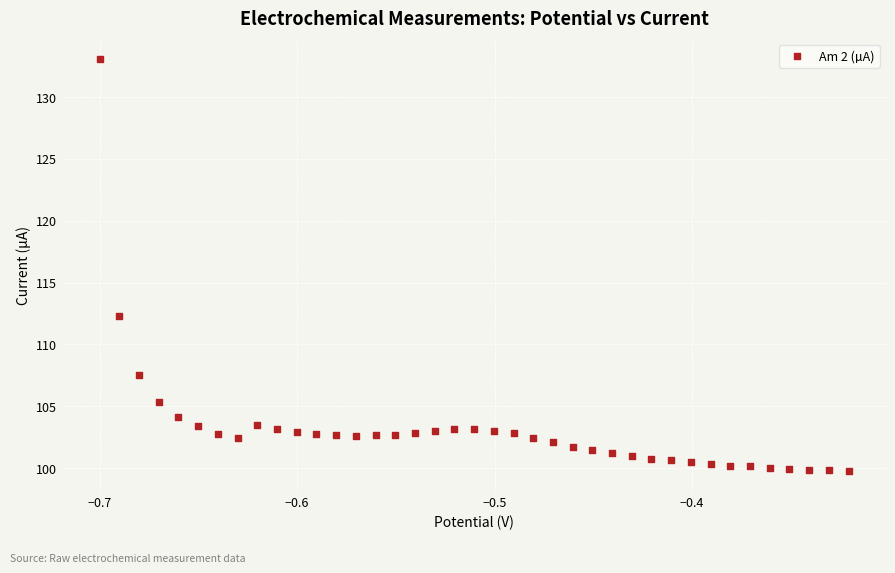

What is the range of X values (max minus min)?

0.4